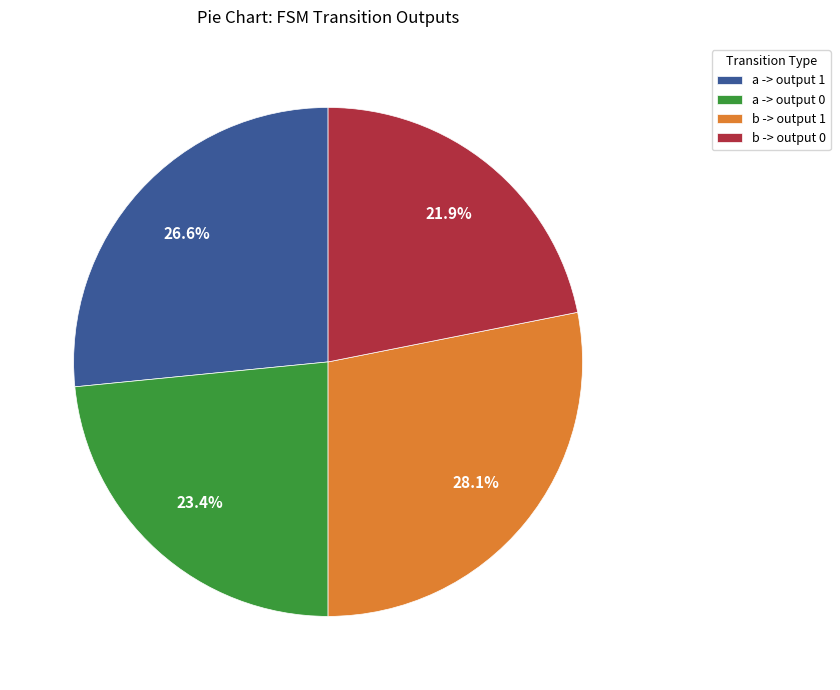

Is there a majority slice in this chart?

No